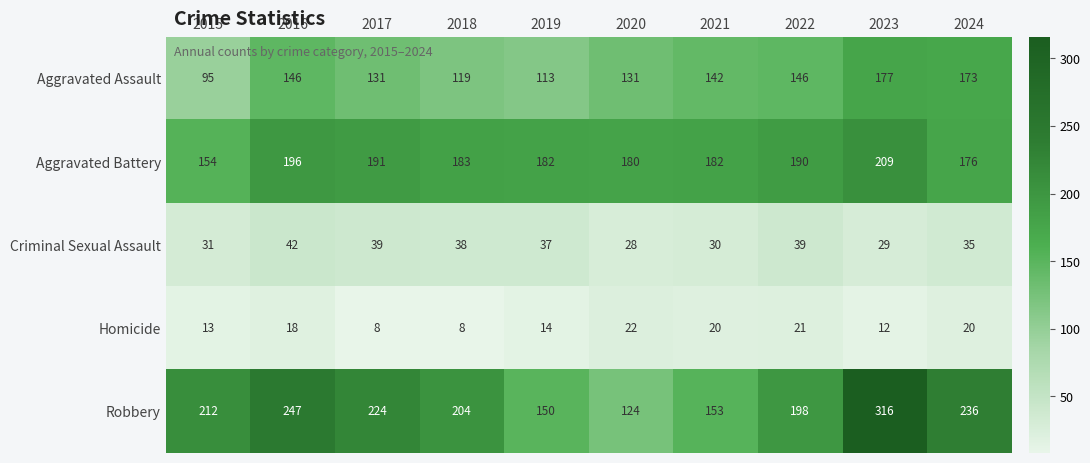

The value of Aggravated Assault at 2016 is 146. True or false?

True